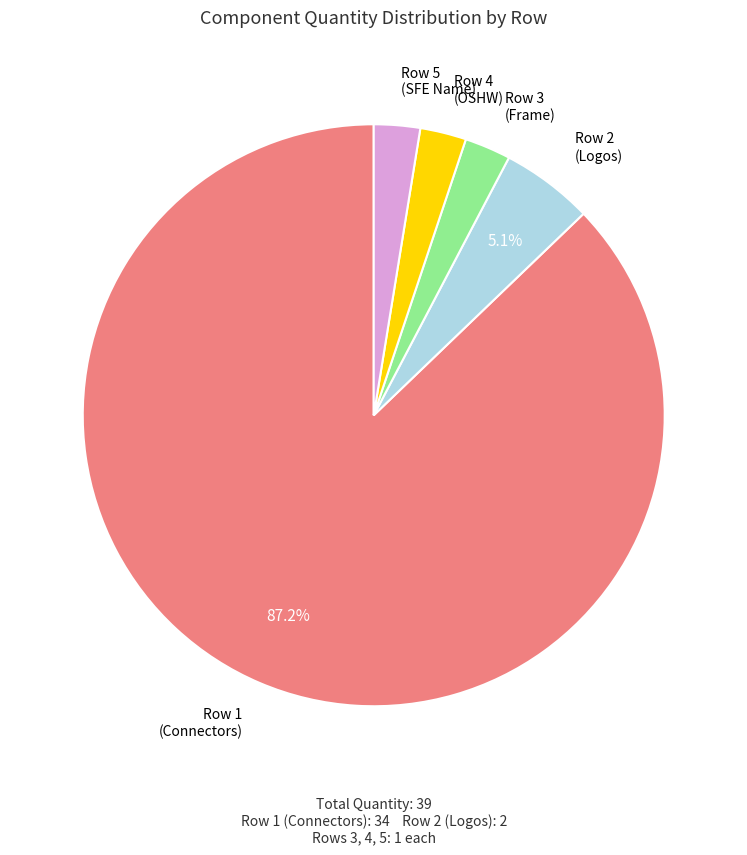

Is there any slice that represents more than half of the pie?

Yes